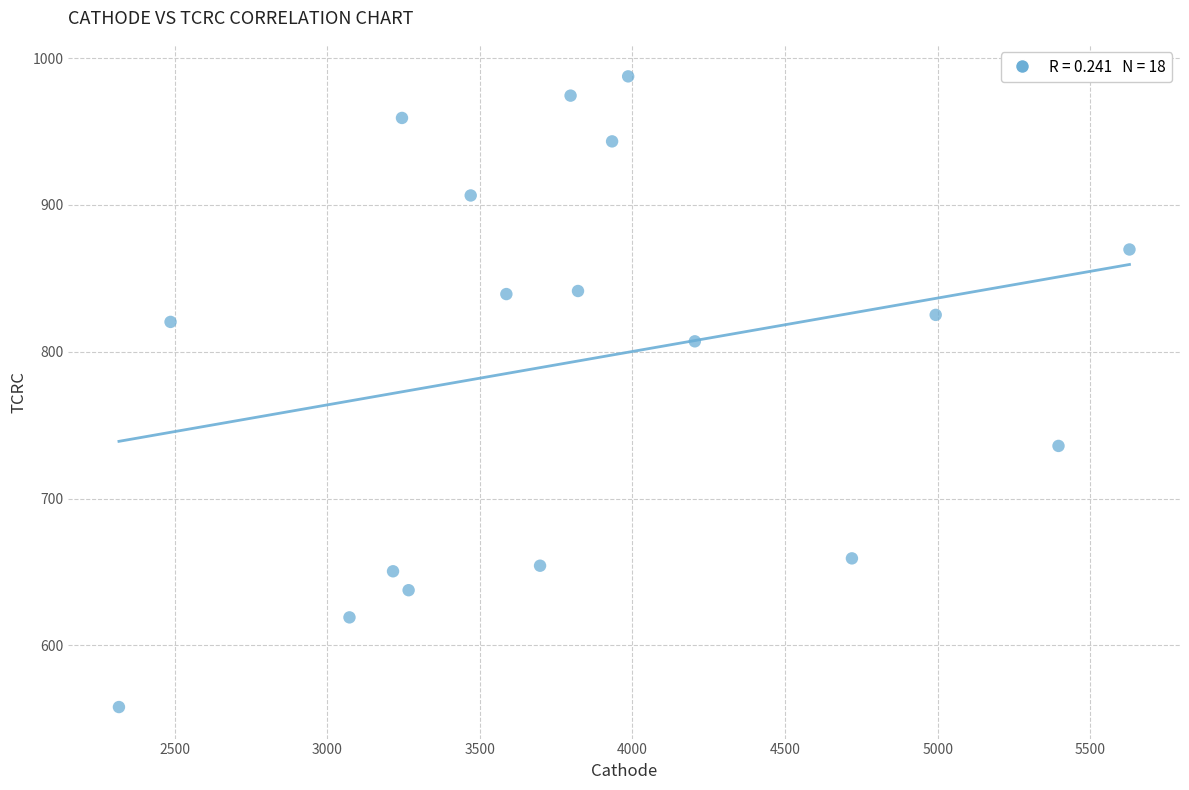

List the coordinates of all points as (Y, X) pairs, reading left to right.

(558.0, 2318.0)  (820.3, 2487.0)  (619.1, 3073.1)  (650.5, 3215.7)  (959.2, 3245.0)  (637.6, 3266.8)  (906.4, 3470.1)  (839.2, 3586.9)  (654.3, 3697.3)  (974.4, 3797.2)  (841.3, 3821.5)  (943.2, 3933.2)  (987.5, 3985.9)  (807.1, 4204.3)  (659.2, 4718.8)  (825.1, 4993.2)  (735.8, 5395.4)  (869.6, 5627.8)